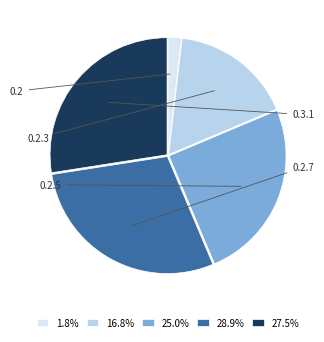

Is there a majority slice in this chart?

No